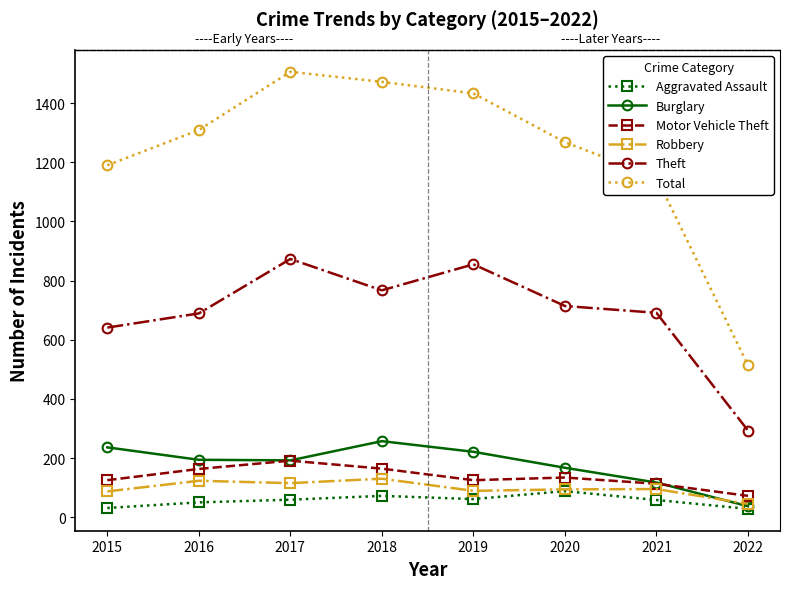

Reading left to right, list all the values displayed in this chart.

Aggravated Assault: 31	50	59	72	61	88	58	28
Burglary: 236	194	192	257	221	167	117	37
Motor Vehicle Theft: 125	163	191	164	125	134	113	72
Robbery: 87	123	115	130	89	94	95	45
Theft: 641	689	873	767	855	714	691	293
Total: 1190	1309	1506	1472	1433	1268	1149	514